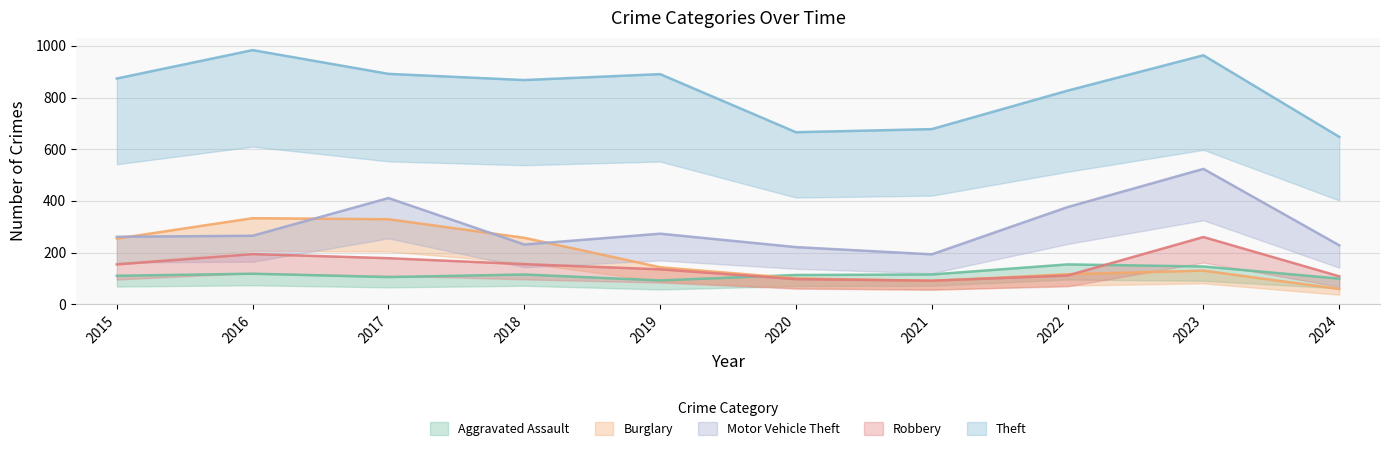

What is the difference between the maximum and minimum values in the Aggravated Assault series?

62